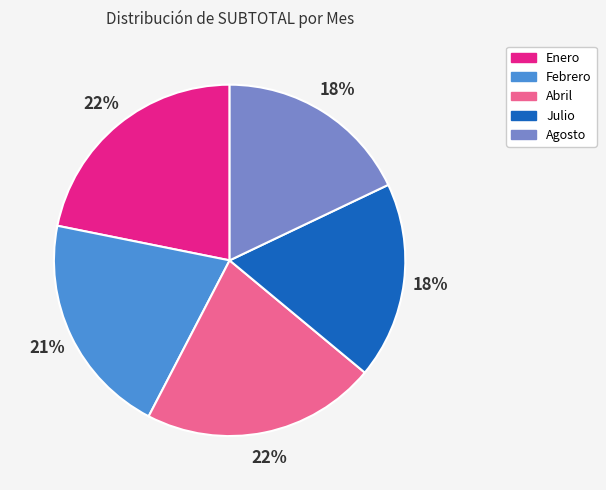

To the nearest percent, what is the difference between the largest and smallest slice percentages?

4%